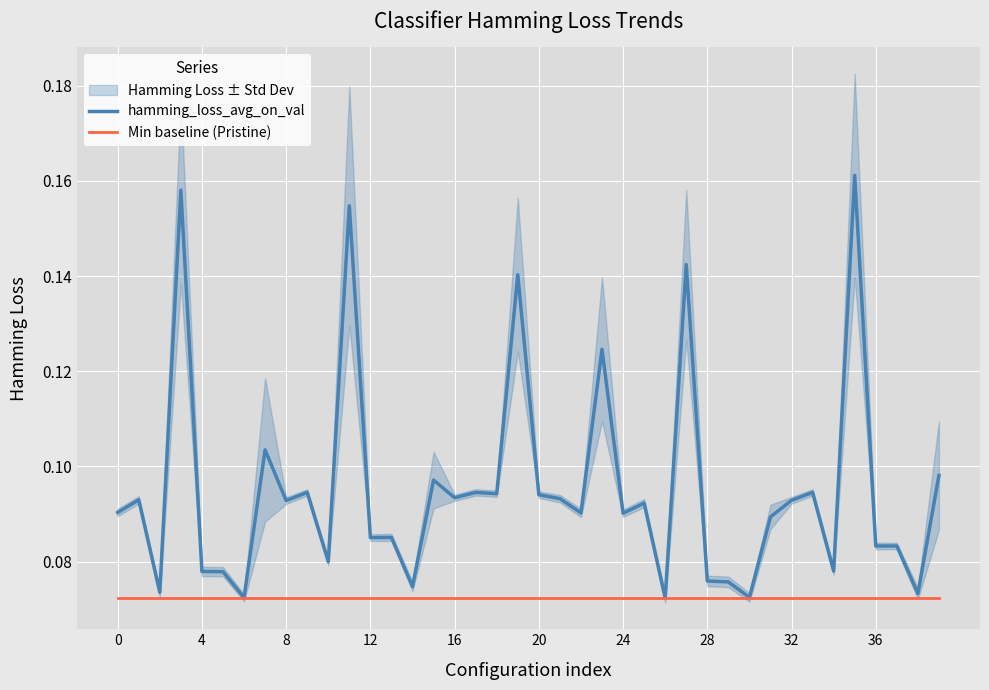

Rank the series at 13 from lowest to highest value.

Min baseline (Pristine), hamming_loss_avg_on_val